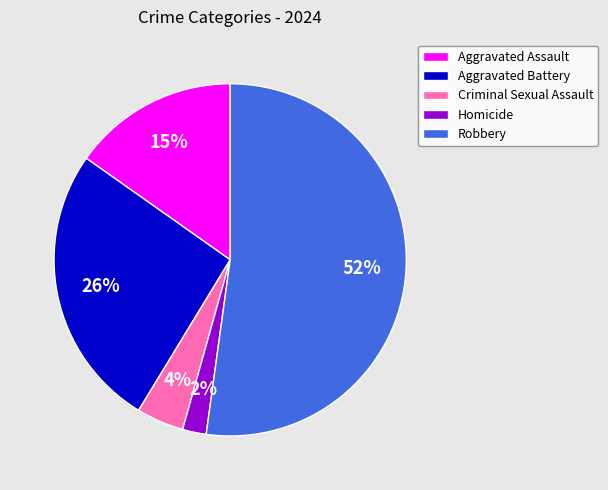

Is there a majority slice in this chart?

Yes